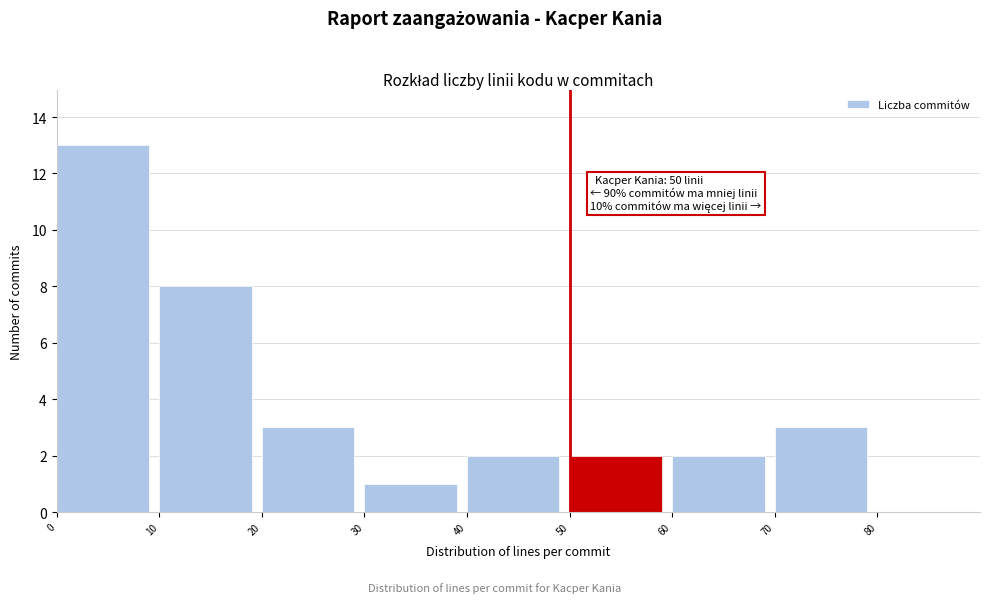

Over which range of the x-axis is the bar tallest?

0 to 10